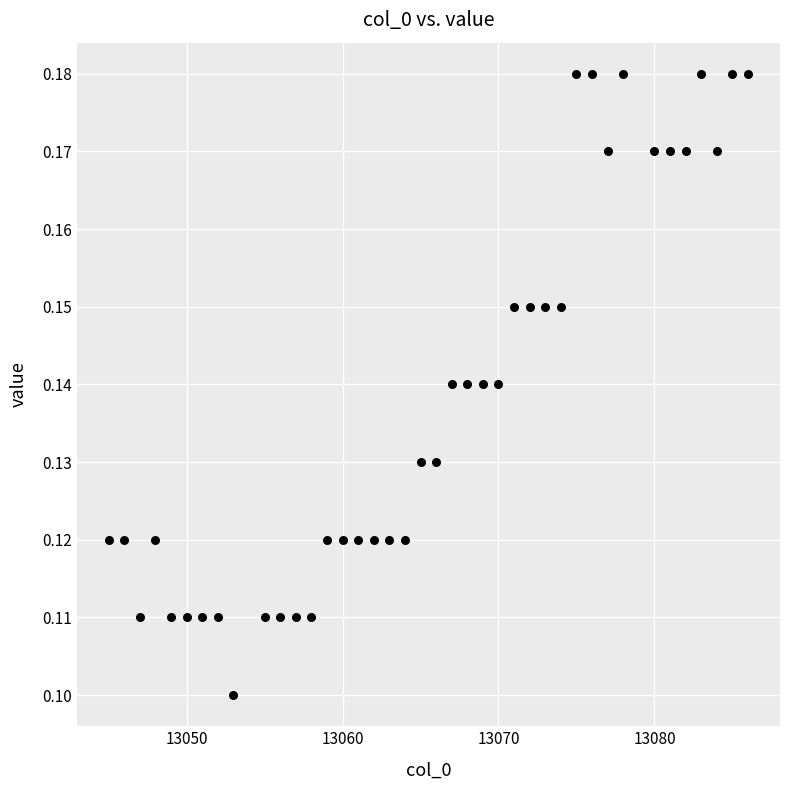

What is the range of X values (max minus min)?

41.0